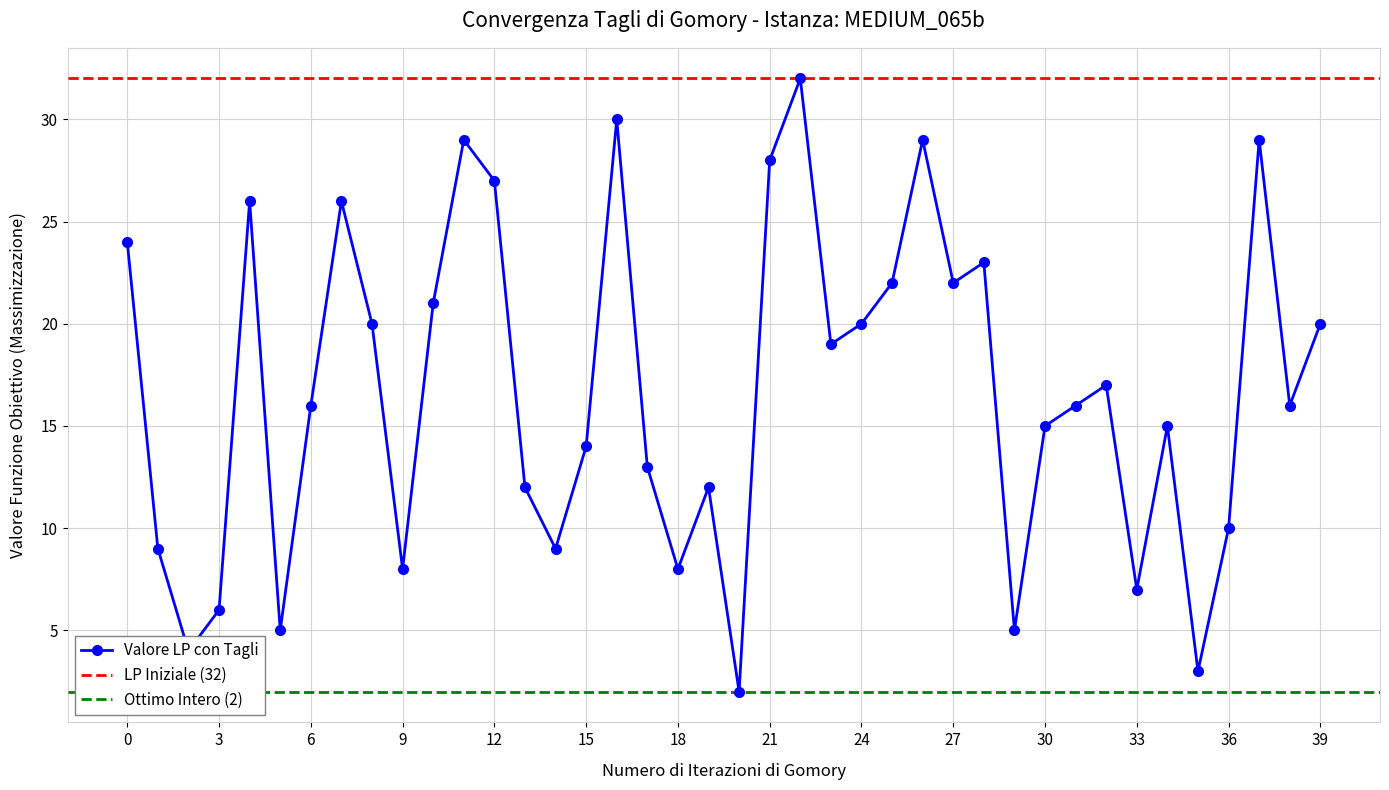

How many interior local valleys (lower than both neighbors) does the data have?

12